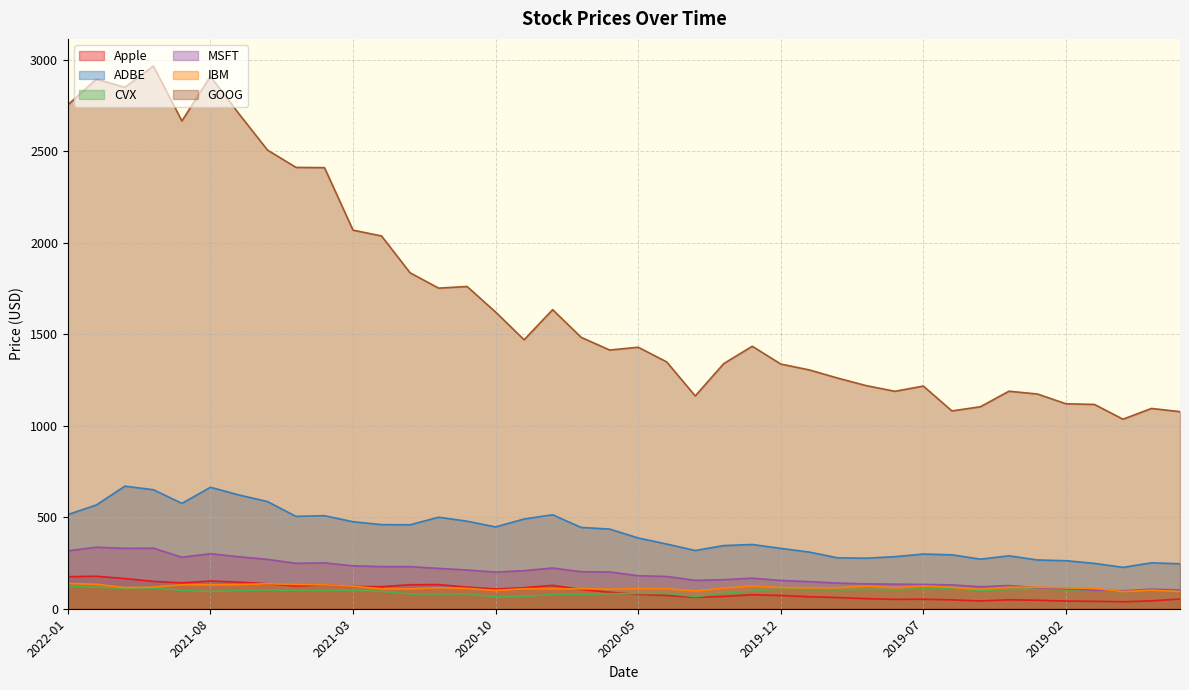

What is the highest value of the GOOG series?

2965.4